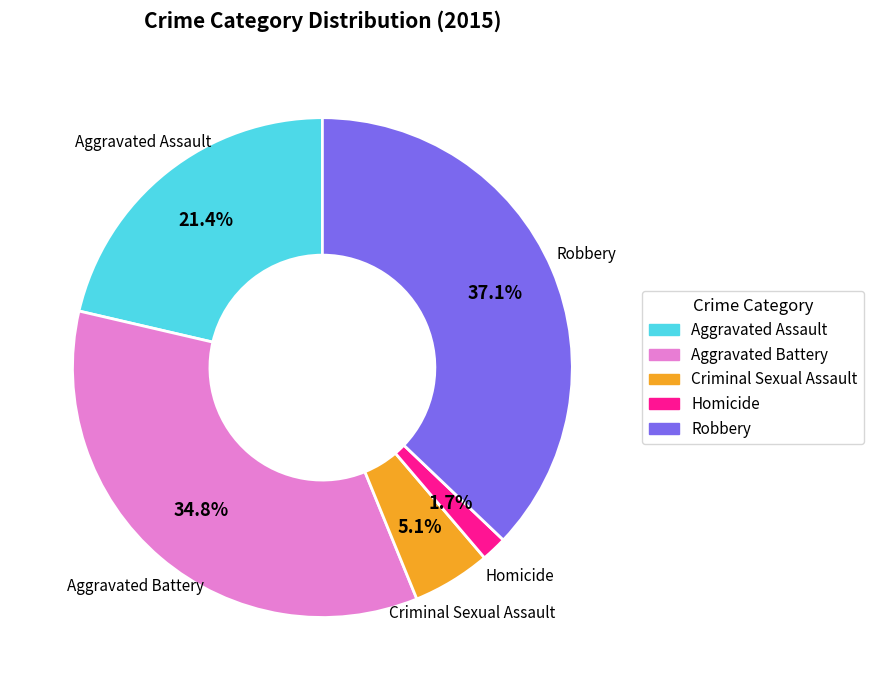

Rank the categories by value from highest to lowest.

Robbery, Aggravated Battery, Aggravated Assault, Criminal Sexual Assault, Homicide